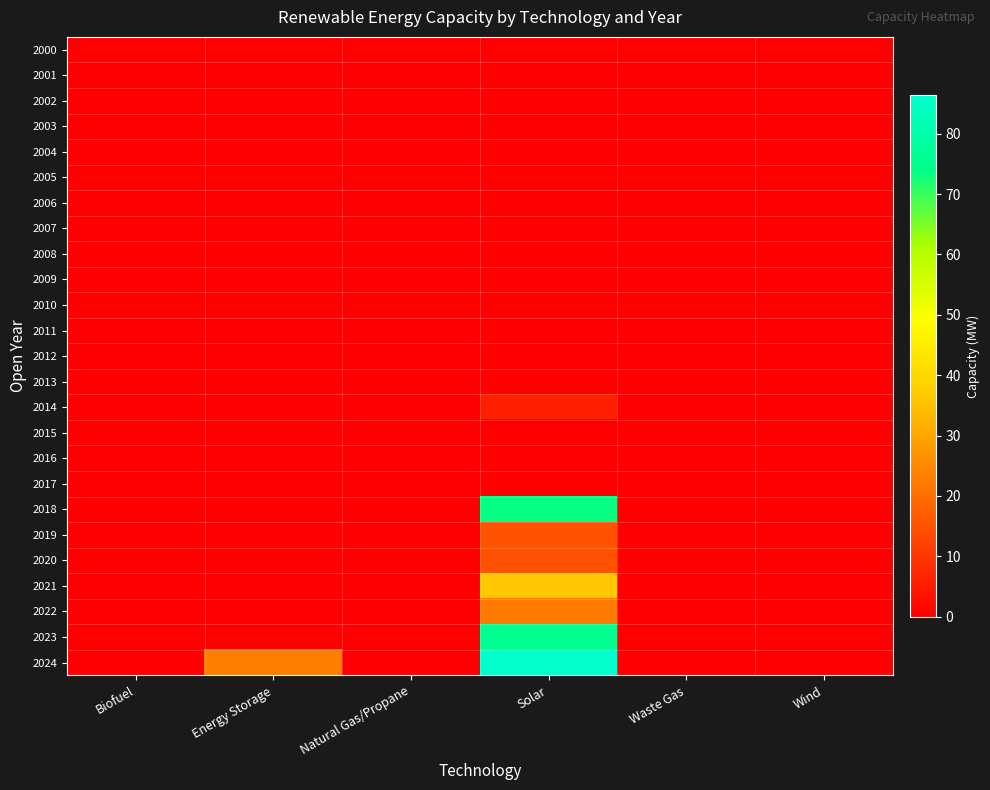

Reading left to right, list all the values displayed in this chart.

2000: Biofuel=0.0	Energy Storage=0.0	Natural Gas/Propane=0.0	Solar=0.0	Waste Gas=0.0	Wind=0.0
2001: Biofuel=0.0	Energy Storage=0.0	Natural Gas/Propane=0.0	Solar=0.0	Waste Gas=0.0	Wind=0.0
2002: Biofuel=0.0	Energy Storage=0.0	Natural Gas/Propane=0.0	Solar=0.0	Waste Gas=0.0	Wind=0.0
2003: Biofuel=0.0	Energy Storage=0.0	Natural Gas/Propane=0.0	Solar=0.0	Waste Gas=0.0	Wind=0.0
2004: Biofuel=0.0	Energy Storage=0.0	Natural Gas/Propane=0.0	Solar=0.0	Waste Gas=0.0	Wind=0.0
2005: Biofuel=0.0	Energy Storage=0.0	Natural Gas/Propane=0.0	Solar=0.0	Waste Gas=0.0	Wind=0.0
2006: Biofuel=0.0	Energy Storage=0.0	Natural Gas/Propane=0.0	Solar=0.0	Waste Gas=0.0	Wind=0.0
2007: Biofuel=0.0	Energy Storage=0.0	Natural Gas/Propane=0.0	Solar=0.0	Waste Gas=0.0	Wind=0.0
2008: Biofuel=0.0	Energy Storage=0.0	Natural Gas/Propane=0.0	Solar=0.0	Waste Gas=0.0	Wind=0.0
2009: Biofuel=0.0	Energy Storage=0.0	Natural Gas/Propane=0.0	Solar=0.0	Waste Gas=0.0	Wind=0.0
2010: Biofuel=0.0	Energy Storage=0.0	Natural Gas/Propane=0.0	Solar=0.0	Waste Gas=0.0	Wind=0.0
2011: Biofuel=0.0	Energy Storage=0.0	Natural Gas/Propane=0.0	Solar=0.0	Waste Gas=0.0	Wind=0.0
2012: Biofuel=0.0	Energy Storage=0.0	Natural Gas/Propane=0.0	Solar=0.0	Waste Gas=0.0	Wind=0.0
2013: Biofuel=0.0	Energy Storage=0.0	Natural Gas/Propane=0.0	Solar=0.0	Waste Gas=0.0	Wind=0.0
2014: Biofuel=0.0	Energy Storage=0.0	Natural Gas/Propane=0.0	Solar=6.0	Waste Gas=0.0	Wind=0.0
2015: Biofuel=0.0	Energy Storage=0.0	Natural Gas/Propane=0.0	Solar=0.0	Waste Gas=0.0	Wind=0.0
2016: Biofuel=0.0	Energy Storage=0.0	Natural Gas/Propane=0.0	Solar=0.0	Waste Gas=0.0	Wind=0.0
2017: Biofuel=0.0	Energy Storage=0.0	Natural Gas/Propane=0.0	Solar=0.0	Waste Gas=0.0	Wind=0.0
2018: Biofuel=0.0	Energy Storage=0.0	Natural Gas/Propane=0.0	Solar=73.5	Waste Gas=0.0	Wind=0.0
2019: Biofuel=0.0	Energy Storage=0.0	Natural Gas/Propane=0.0	Solar=15.2	Waste Gas=0.0	Wind=0.0
2020: Biofuel=0.0	Energy Storage=0.0	Natural Gas/Propane=0.0	Solar=14.7	Waste Gas=0.0	Wind=0.0
2021: Biofuel=0.0	Energy Storage=0.0	Natural Gas/Propane=0.0	Solar=36.2	Waste Gas=0.0	Wind=0.0
2022: Biofuel=0.0	Energy Storage=0.0	Natural Gas/Propane=0.0	Solar=22.4	Waste Gas=0.0	Wind=0.0
2023: Biofuel=0.0	Energy Storage=0.0	Natural Gas/Propane=0.0	Solar=75.6	Waste Gas=0.0	Wind=0.0
2024: Biofuel=0.0	Energy Storage=23.0	Natural Gas/Propane=0.0	Solar=86.3	Waste Gas=0.0	Wind=0.0